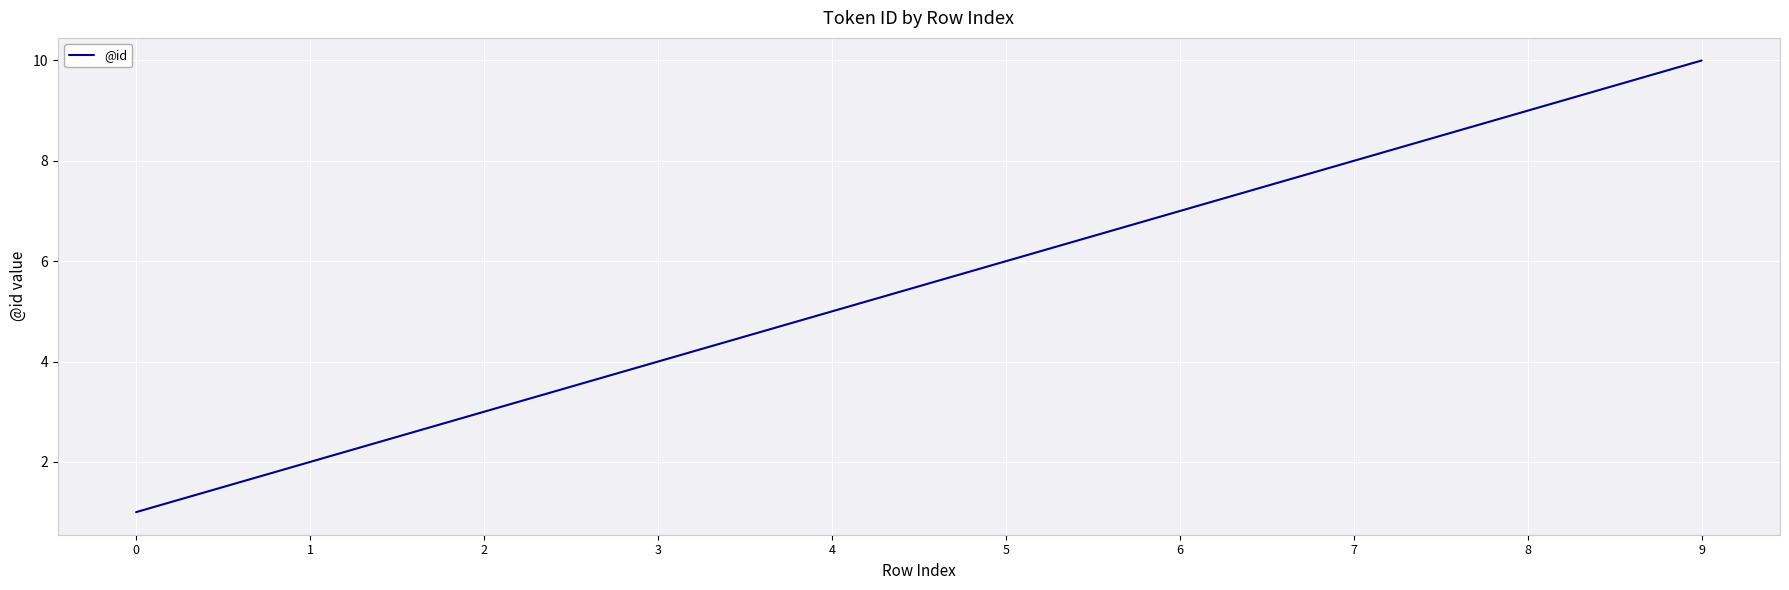

Reading left to right, transcribe all the data shown in this chart.

1	2	3	4	5	6	7	8	9	10